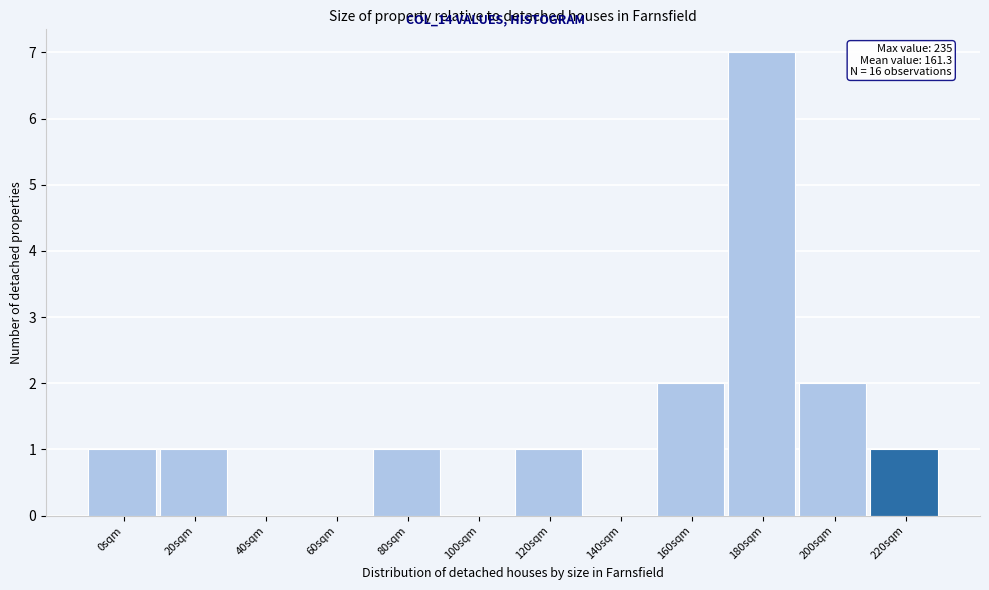

Reading left to right, extract all data points from this chart.

0sqm=1	20sqm=1	40sqm=0	60sqm=0	80sqm=1	100sqm=0	120sqm=1	140sqm=0	160sqm=2	180sqm=7	200sqm=2	220sqm=1